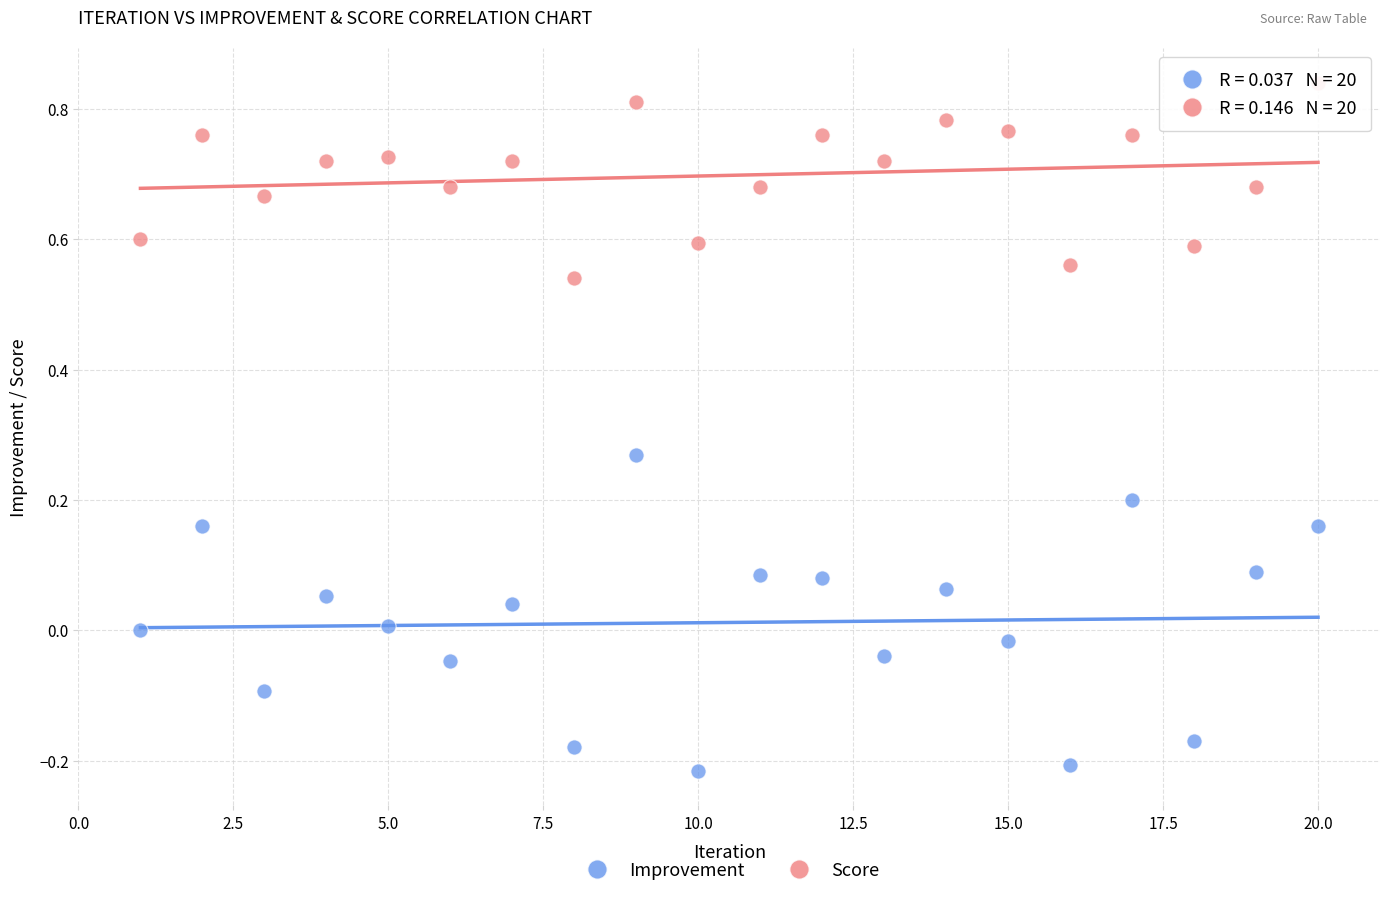

Which series reaches the minimum Y coordinate?

Improvement